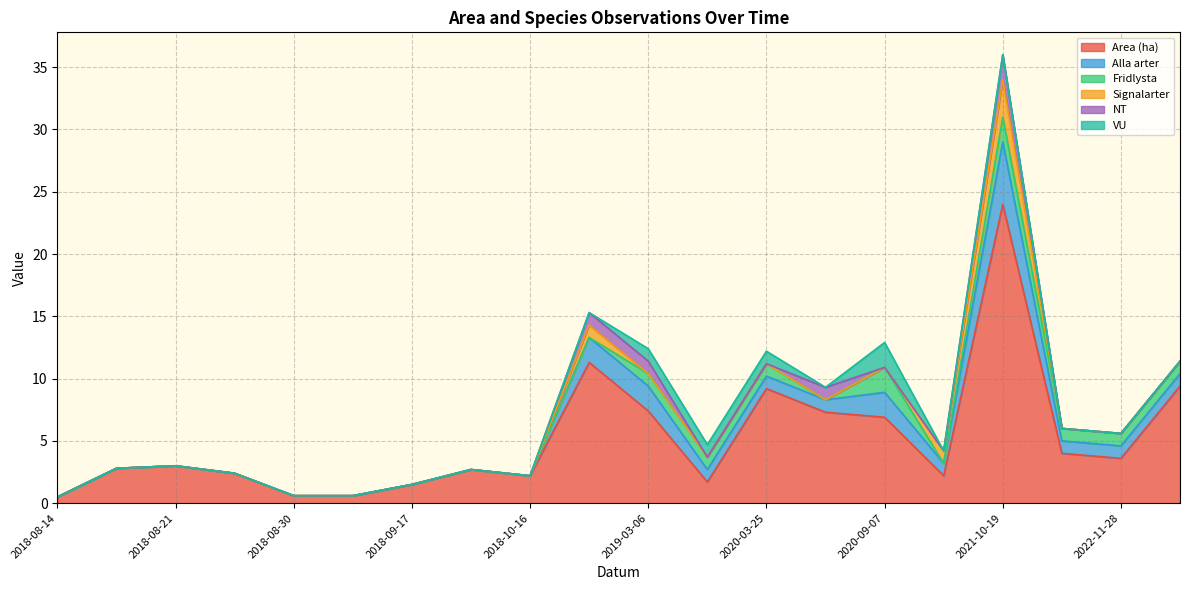

At how many categories does at least one series exceed 4?

7